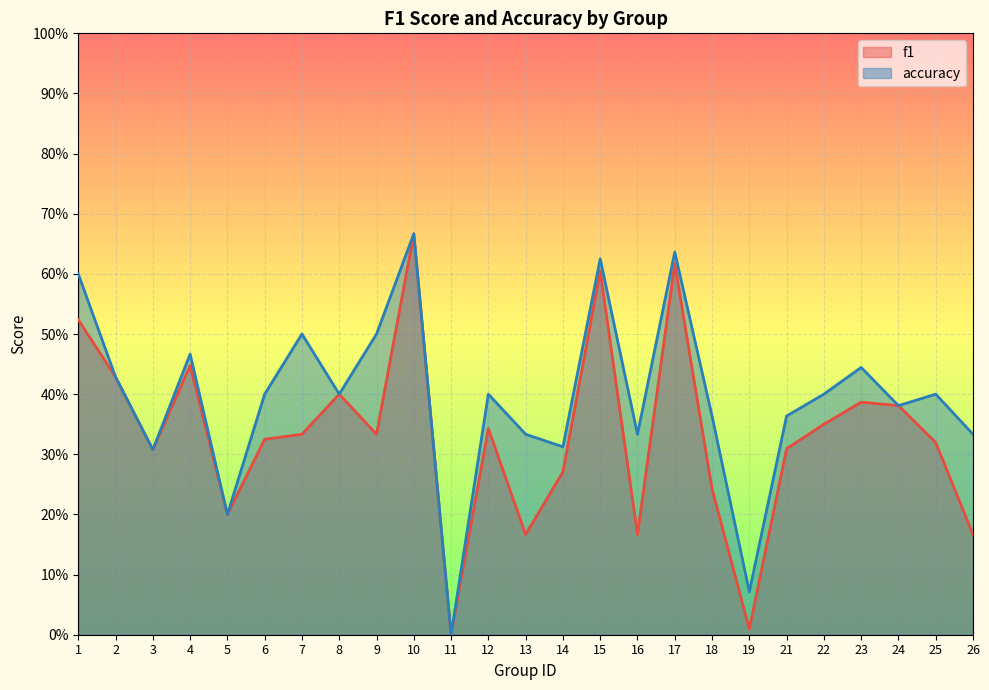

At which label is accuracy closest to 0?

11